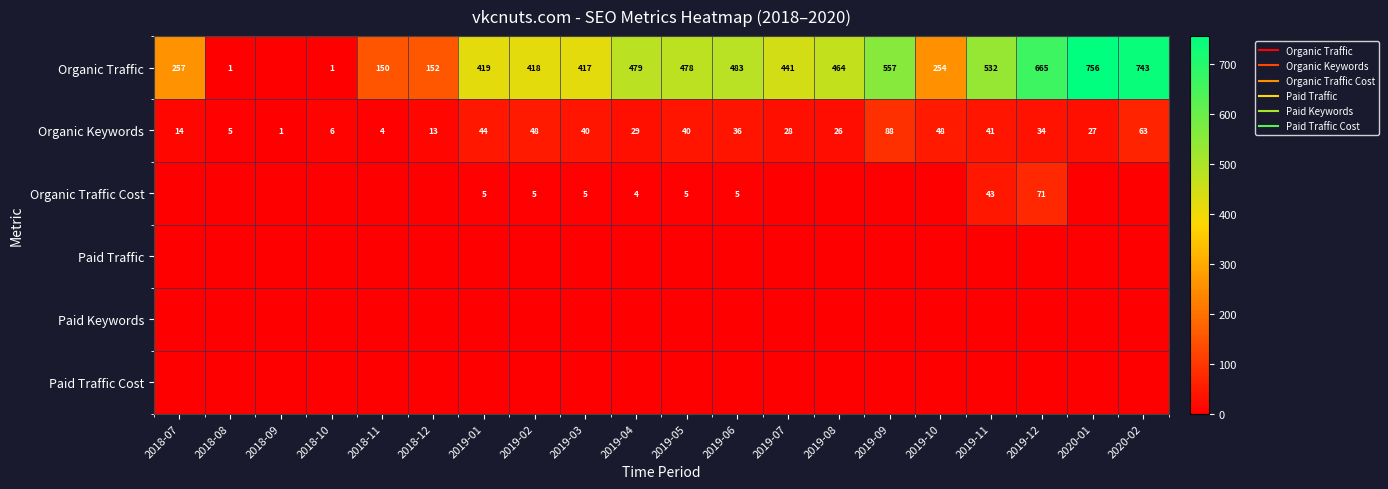

At which label is Organic Traffic Cost closest to 35?

2019-11